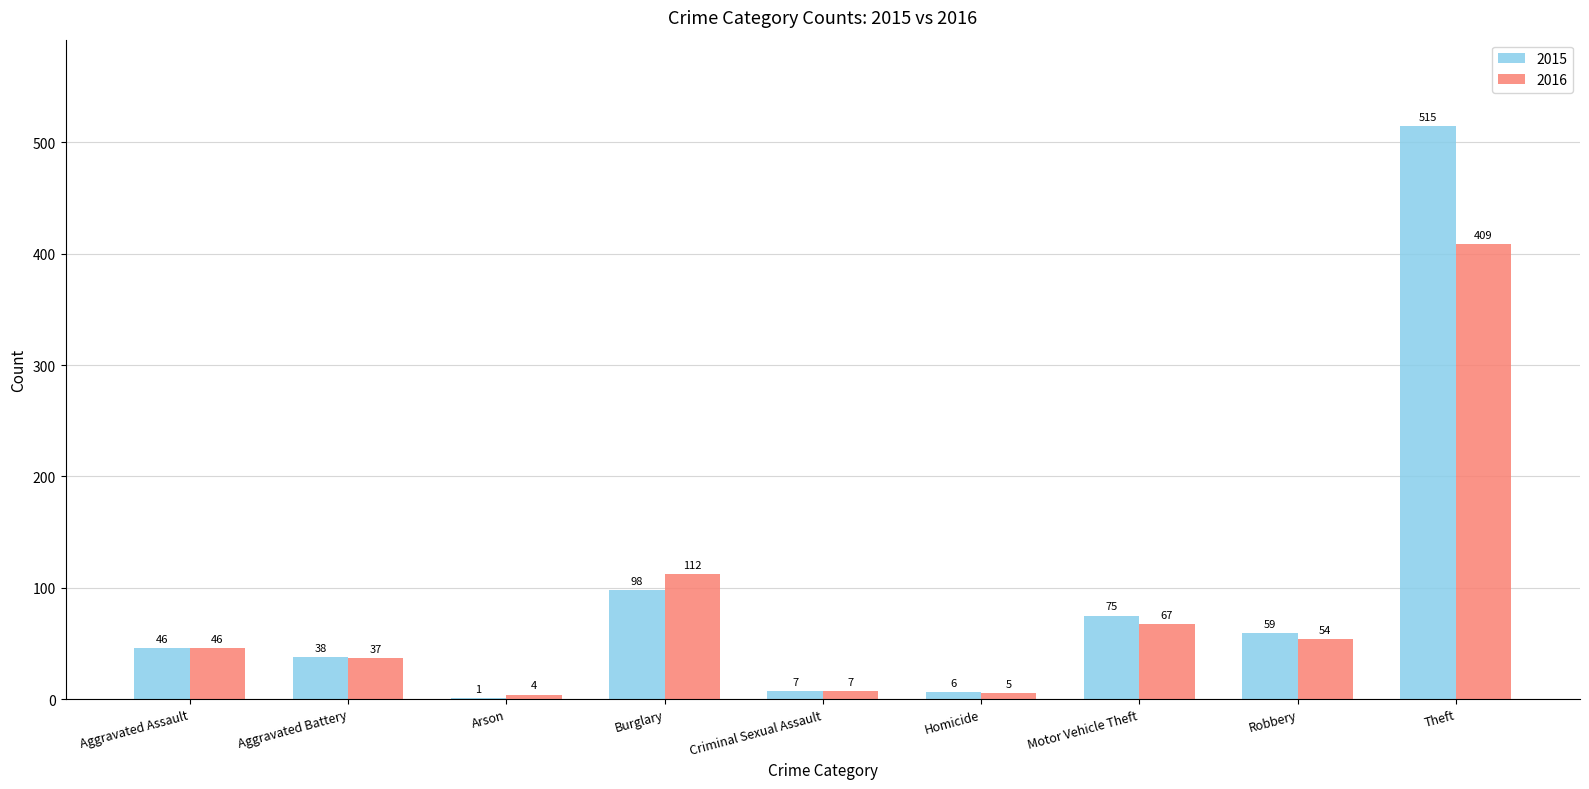

The 2015 series shows 807 at Theft. True or false?

False